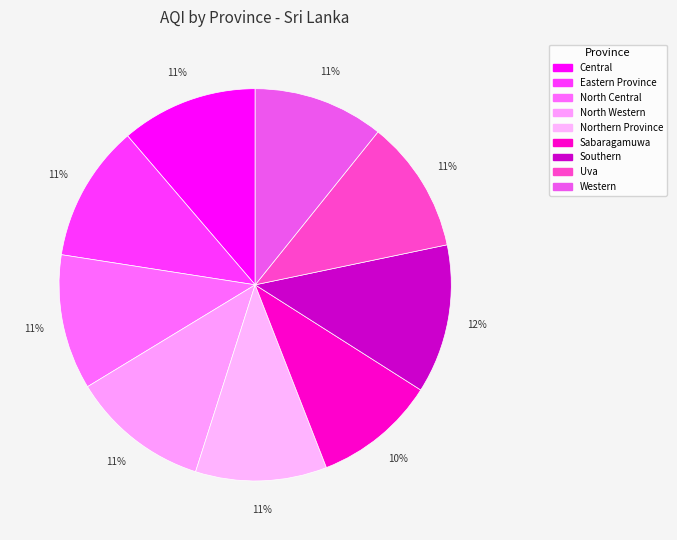

Count the number of slices in the pie.

9